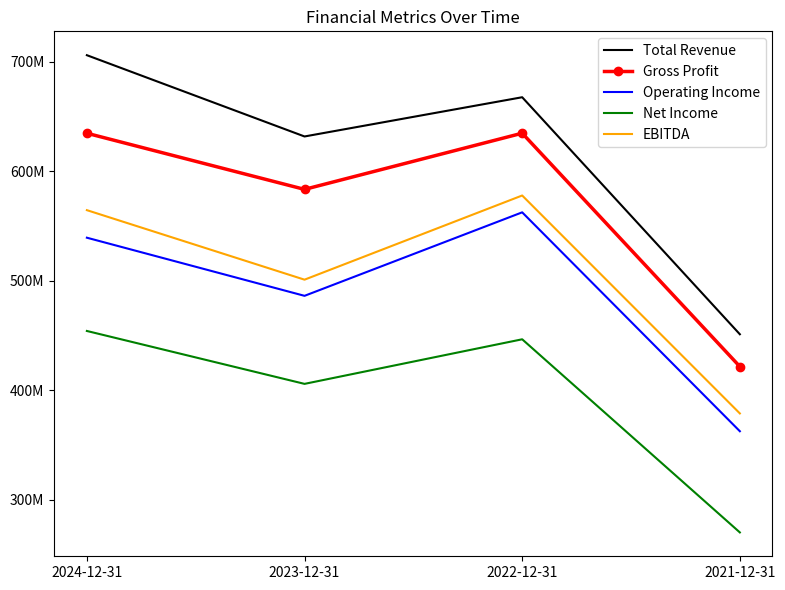

What is the difference between the Operating Income values at 2022-12-31 and 2023-12-31?

76254000